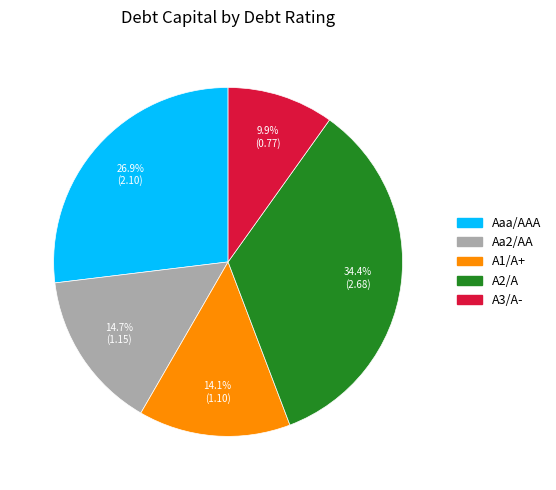

Is there any slice that represents more than half of the pie?

No